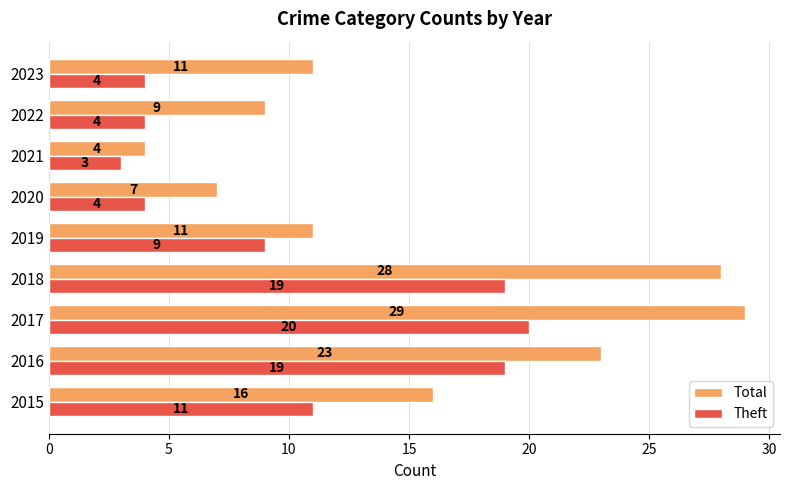

At how many categories does at least one series exceed 18?

3